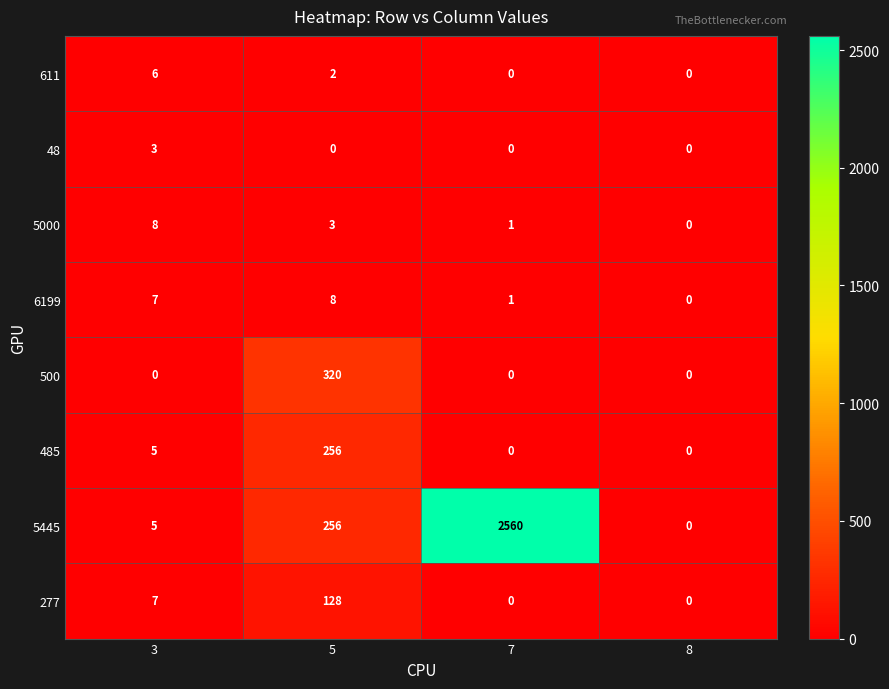

At which category is the sum across all series the highest?

7